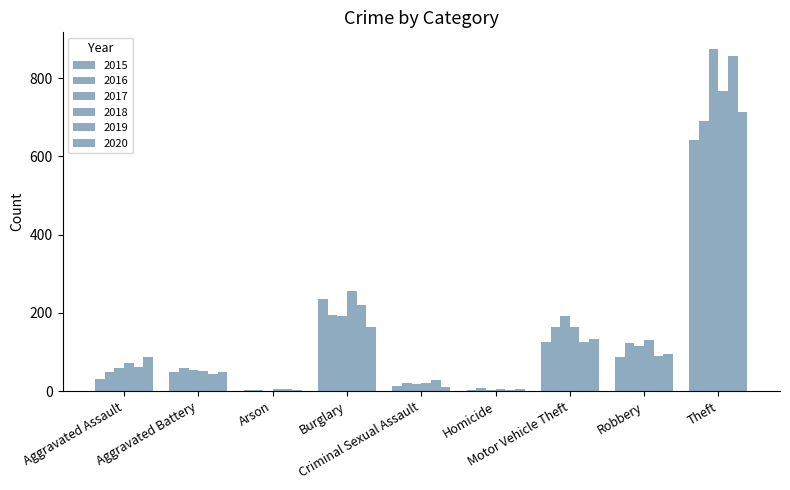

Are the bars grouped side by side (vs. stacked)?

Yes